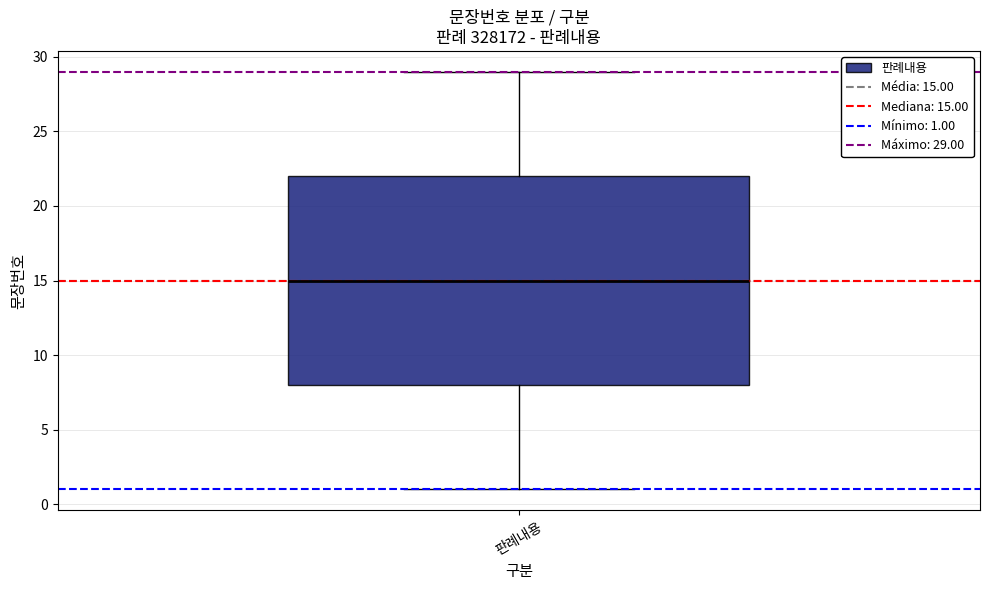

Read this box plot against the y-axis: the position of the median line, the range covered by the box, and the ends of both whiskers. The values are not printed on the chart, so give them approximately, as read against the axis.

median 15, box 8 to 22, whiskers 1 to 29